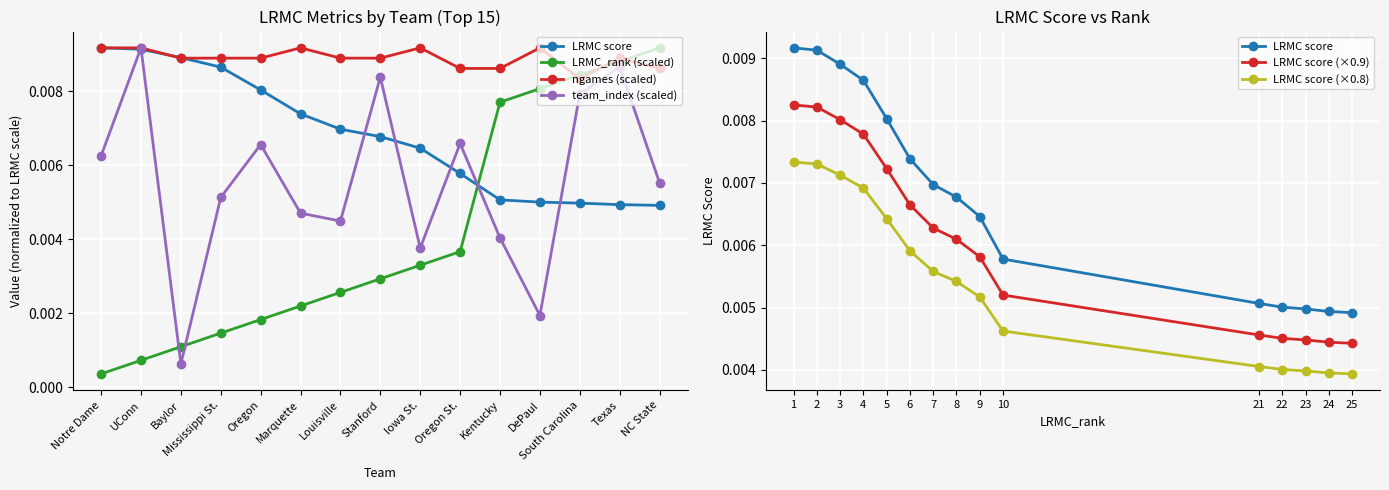

The LRMC score series shows 0.0 at 22. True or false?

False